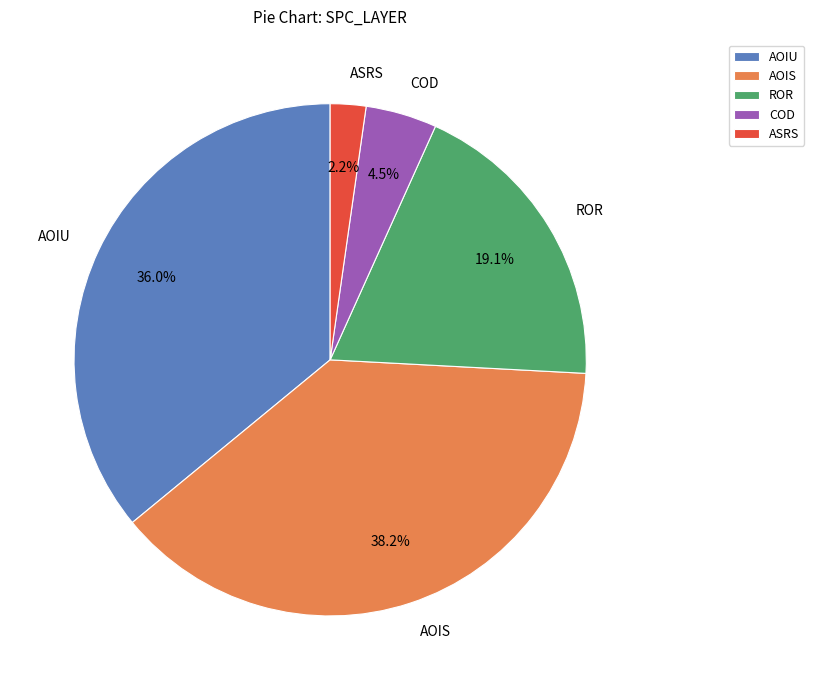

Do AOIU and ASRS together represent more than half of the pie?

No